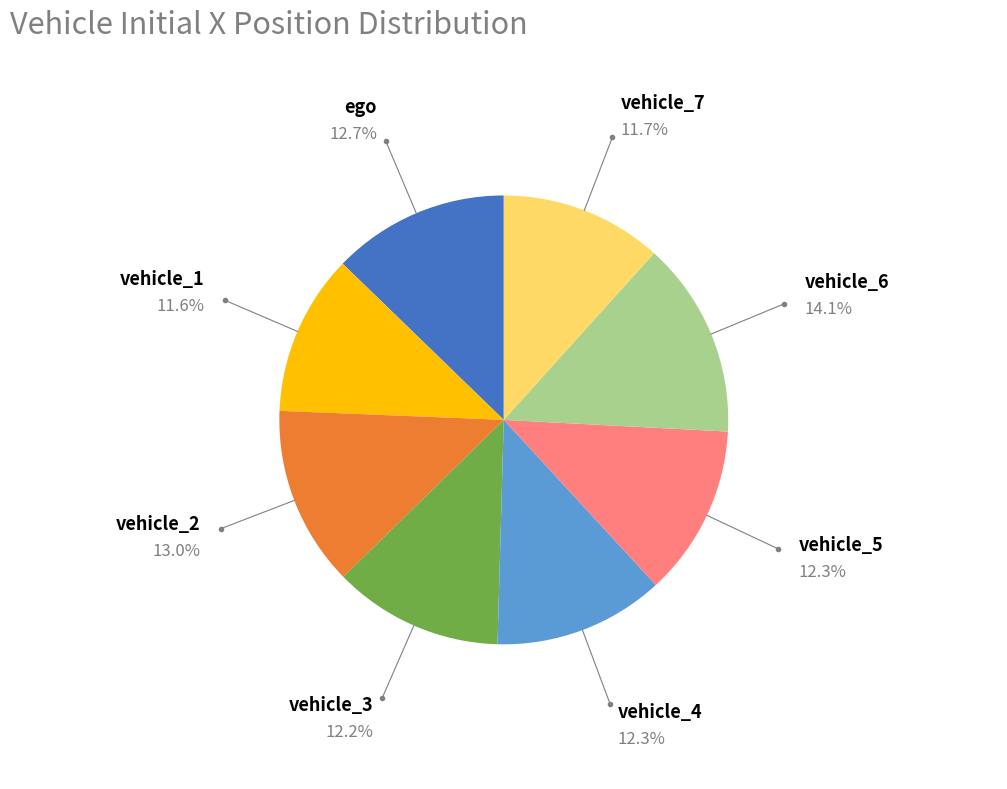

What is the ratio of the value at ego to the value at vehicle_5?

1.0